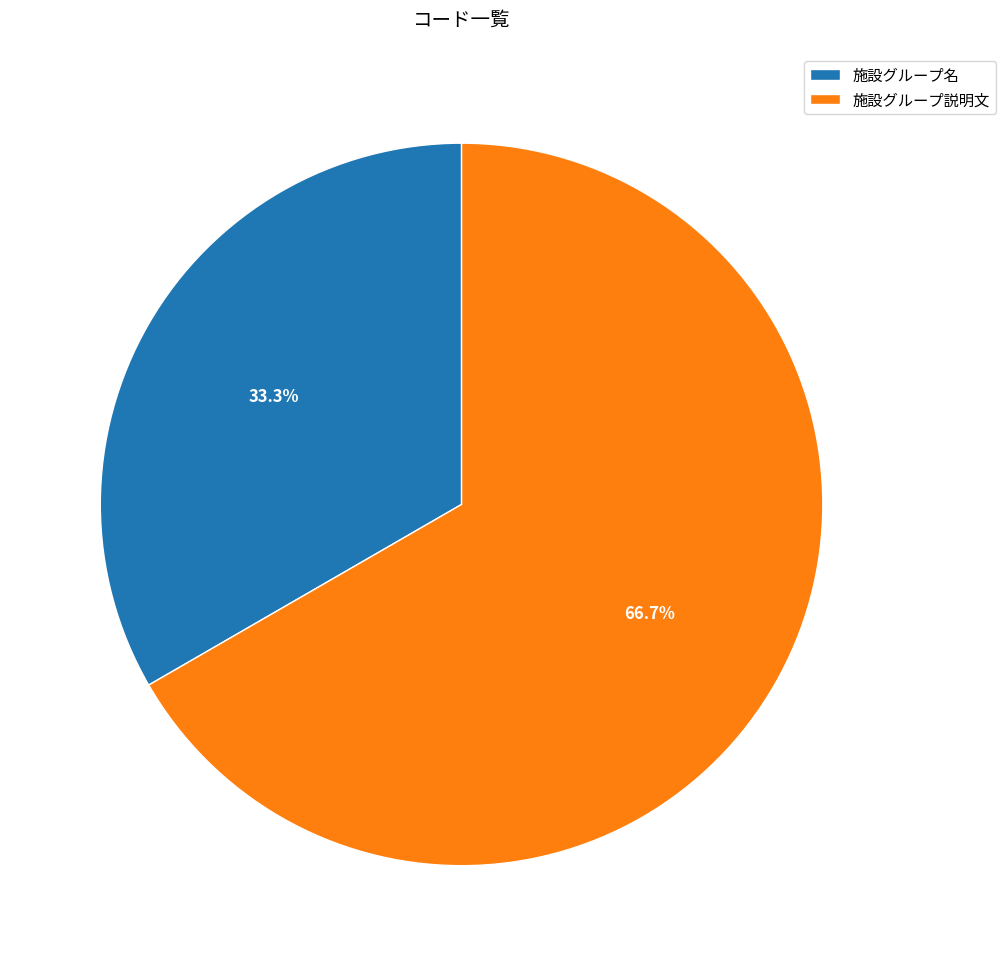

The 施設グループ名 slice represents 22% of the pie. True or false?

False